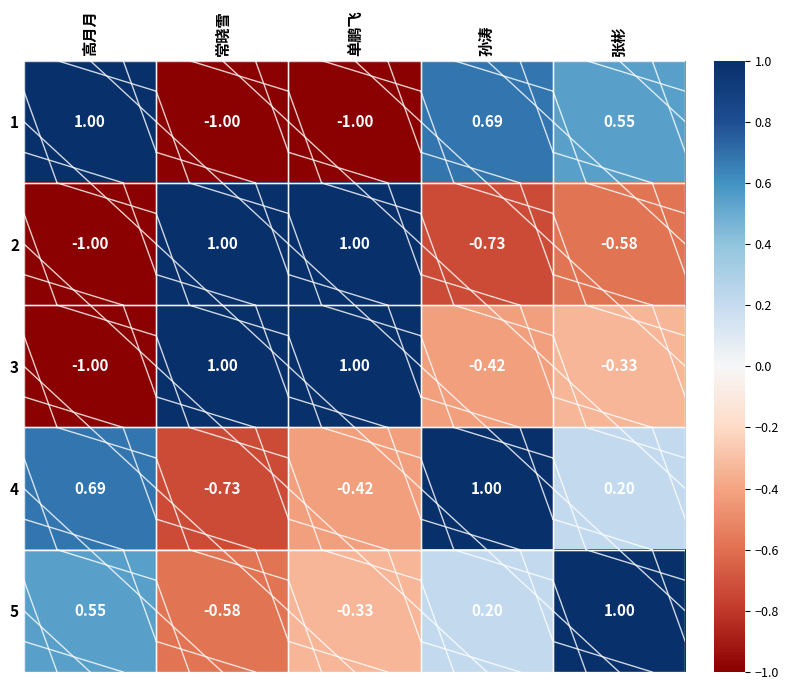

How many data points in 3 are less than 0?

3